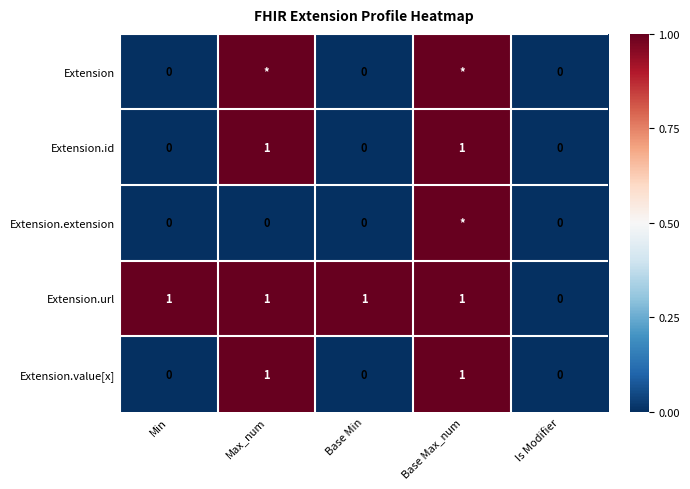

Which label corresponds to the largest value in the chart?

Max_num